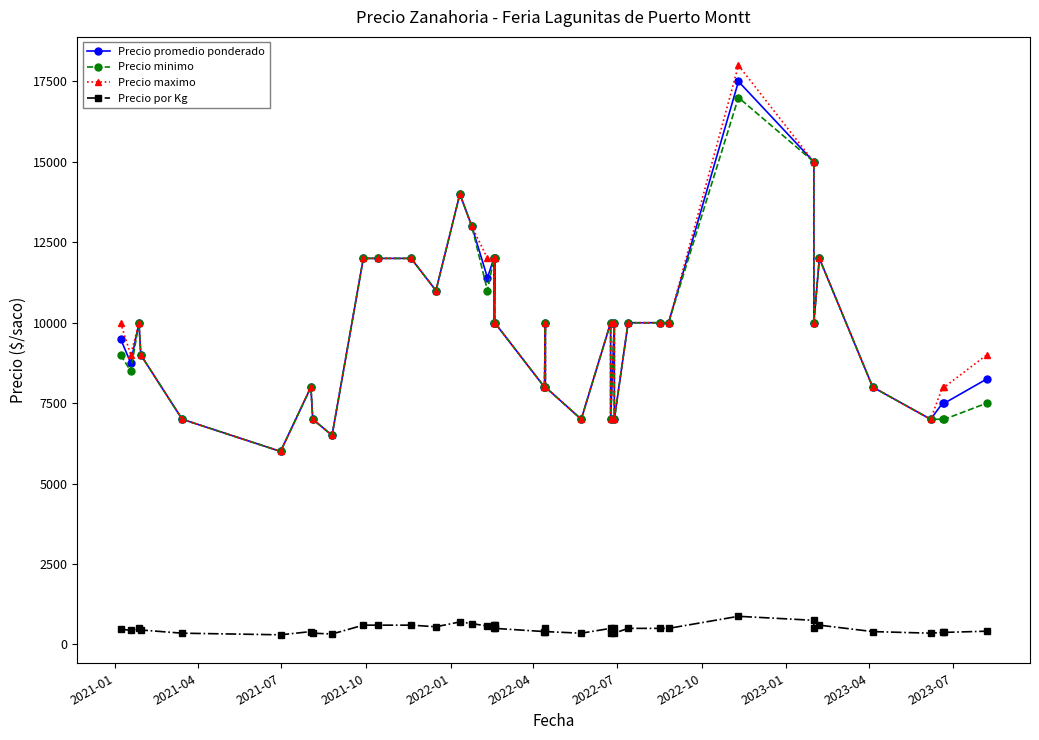

Reading left to right, transcribe all the data shown in this chart.

Precio promedio ponderado: 9500	8750	10000	9000	7000	6000	8000	7000	6500	12000	12000	12000	11000	14000	13000	11400	12000	10000	12000	10000	8000	10000	8000	7000	10000	7000	10000	7000	10000	10000	10000	17500	15000	10000	12000	8000	7000	7500	7500	8250
Precio minimo: 9000	8500	10000	9000	7000	6000	8000	7000	6500	12000	12000	12000	11000	14000	13000	11000	12000	10000	12000	10000	8000	10000	8000	7000	10000	7000	10000	7000	10000	10000	10000	17000	15000	10000	12000	8000	7000	7000	7000	7500
Precio maximo: 10000	9000	10000	9000	7000	6000	8000	7000	6500	12000	12000	12000	11000	14000	13000	12000	12000	10000	12000	10000	8000	10000	8000	7000	10000	7000	10000	7000	10000	10000	10000	18000	15000	10000	12000	8000	7000	8000	8000	9000
Precio por Kg: 475	438	500	450	350	300	400	350	325	600	600	600	550	700	650	570	600	500	600	500	400	500	400	350	500	350	500	350	500	500	500	875	750	500	600	400	350	375	375	412